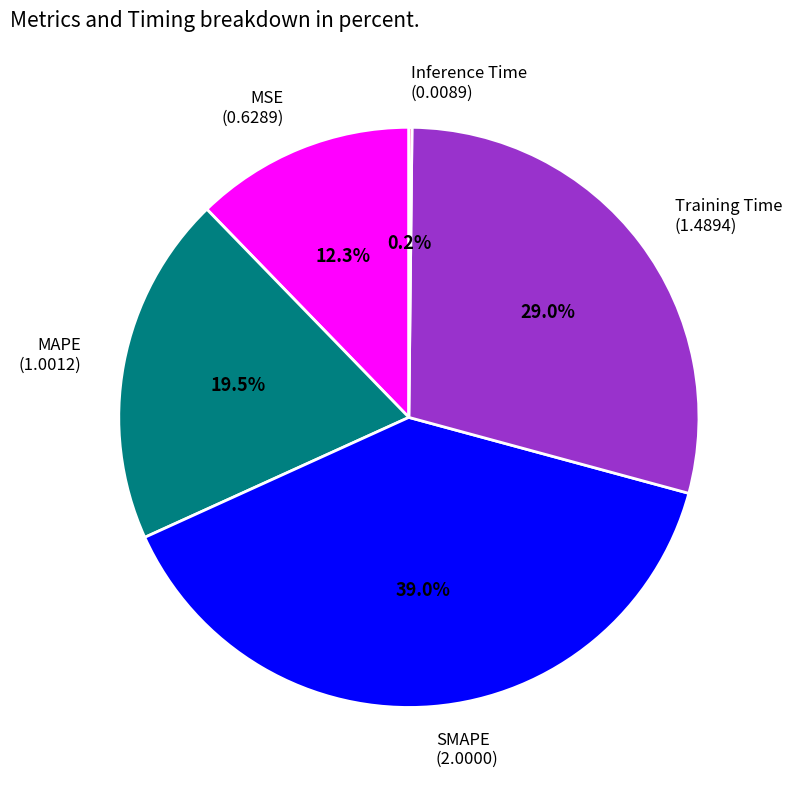

Is there any slice that represents more than half of the pie?

No